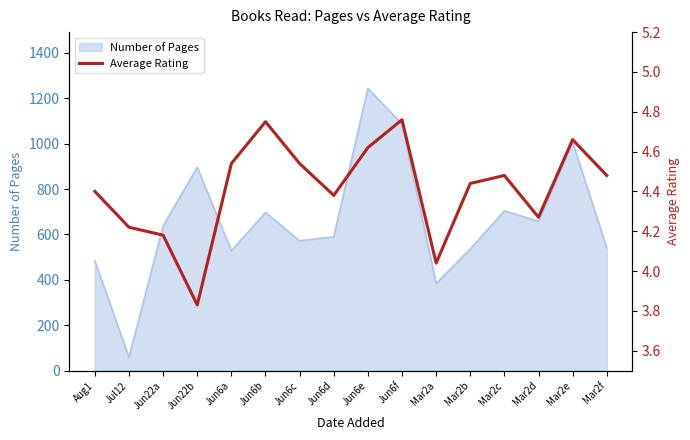

What is the maximum value for Number of Pages?

1243